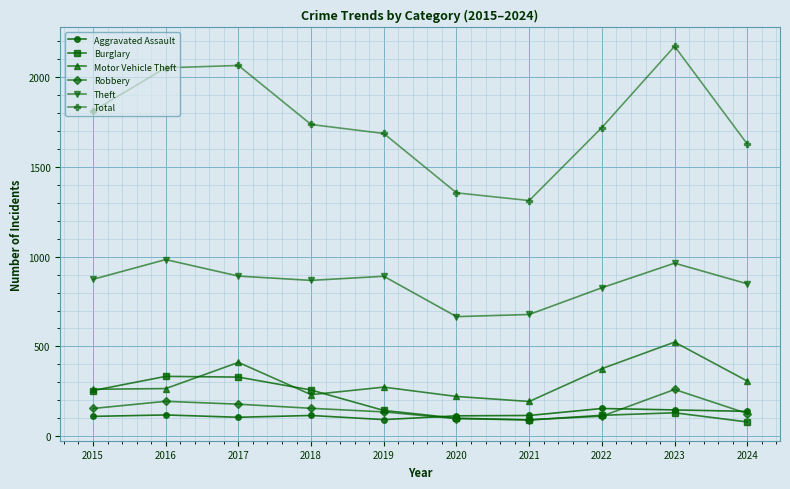

What is the value of the Robbery point at the 6th from the left?

97